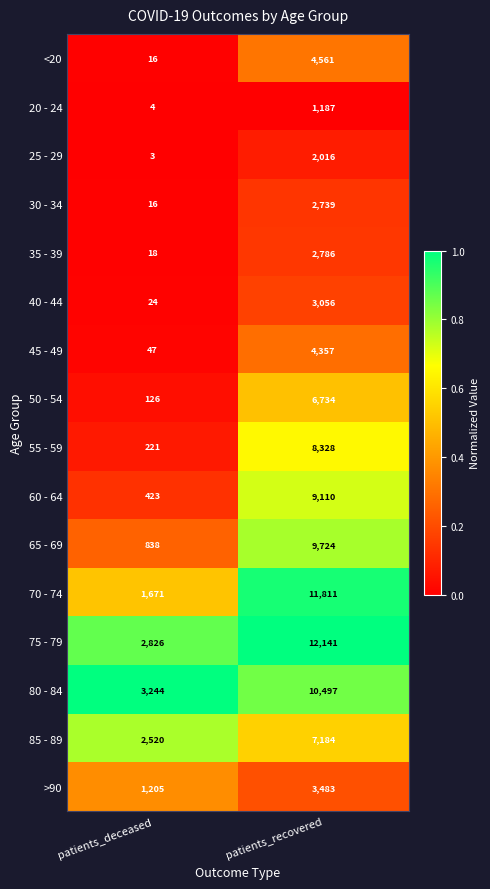

What is the difference between the 75 - 79 values at patients_deceased and patients_recovered?

9315